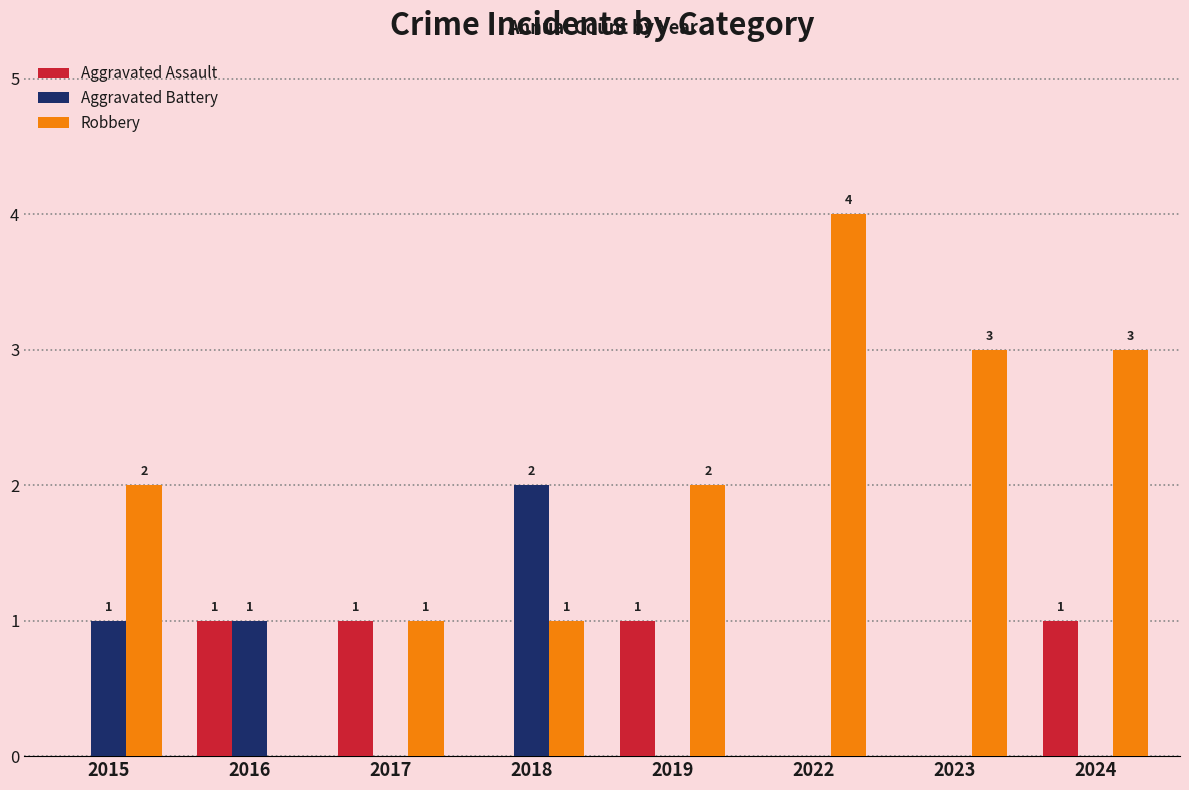

What is the sum of the Robbery values at 2017 and 2015?

3